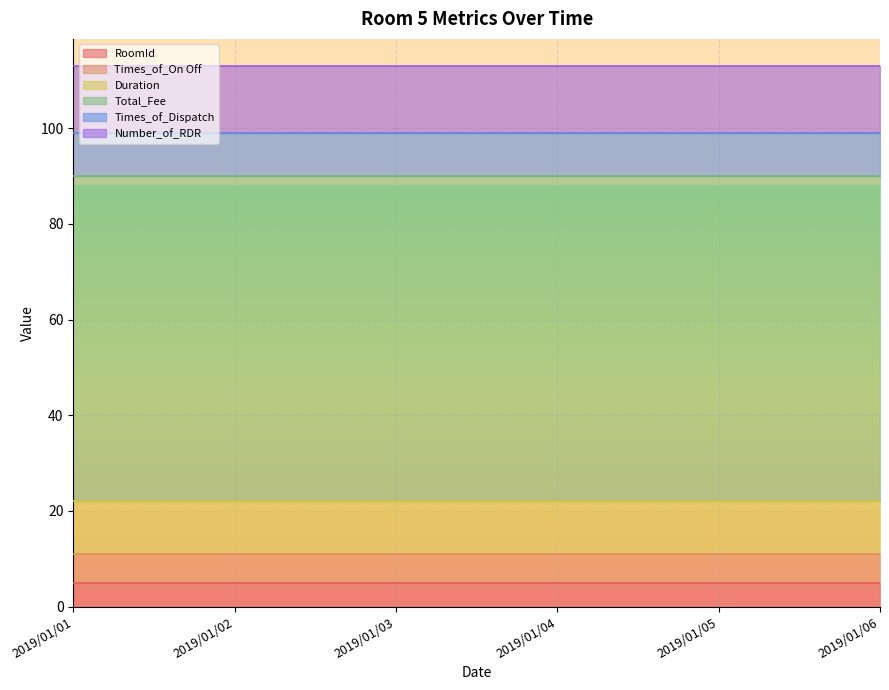

What is the highest value of the Duration series?

11